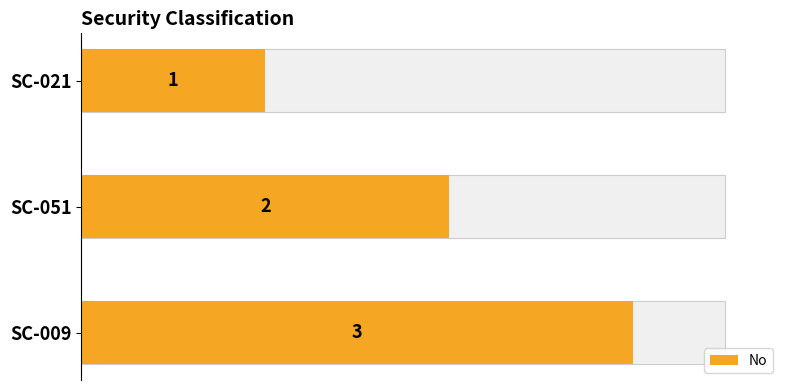

How many values are below 2?

1